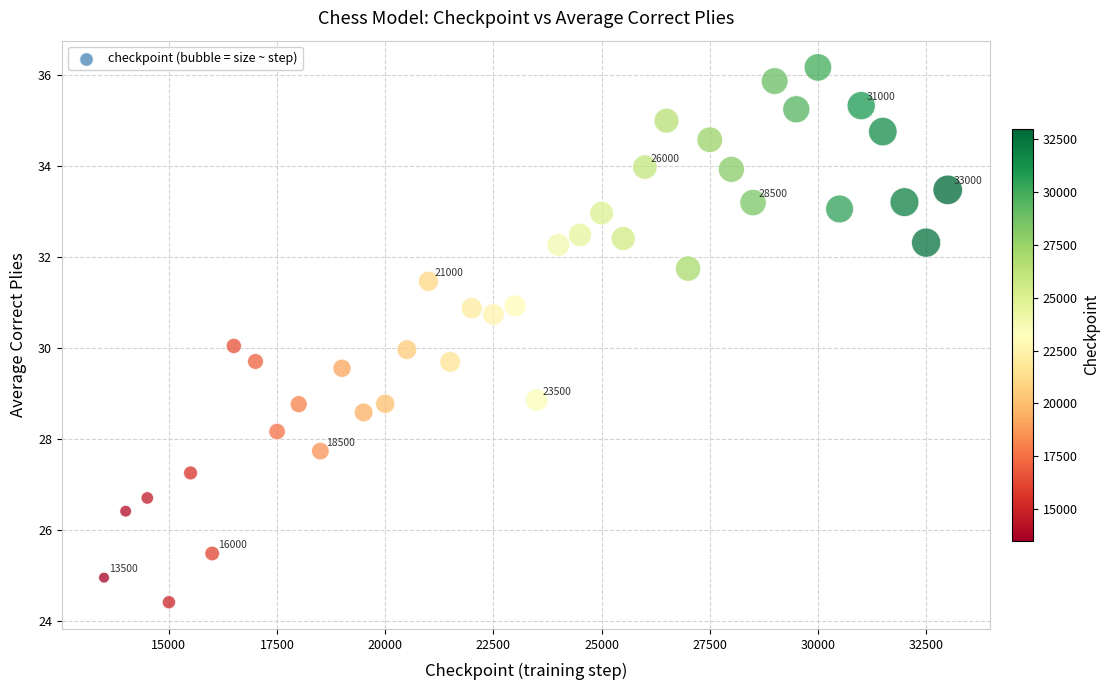

What is the range of X values (max minus min)?

19500.0